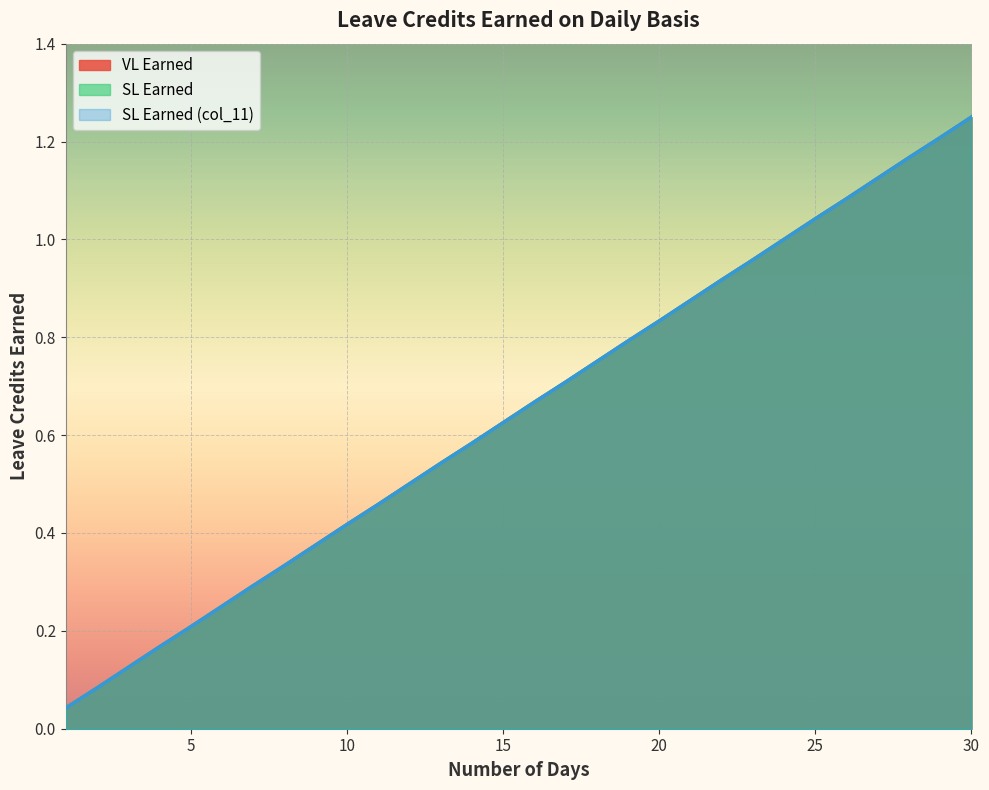

What is the average value of the SL Earned series?

0.6